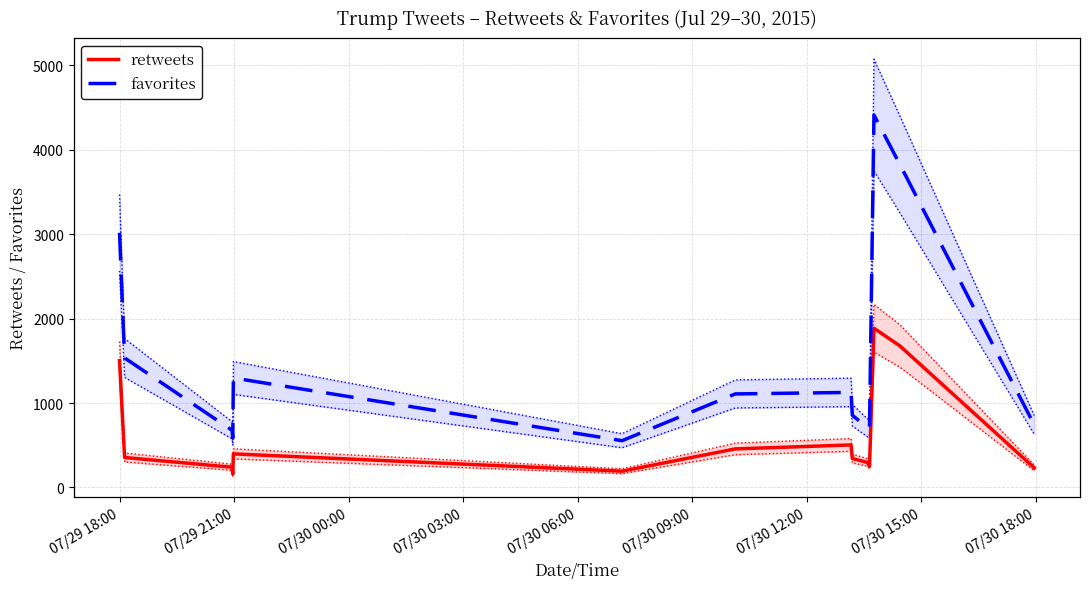

At which label does favorites first exceed 1108?

07/29 18:00